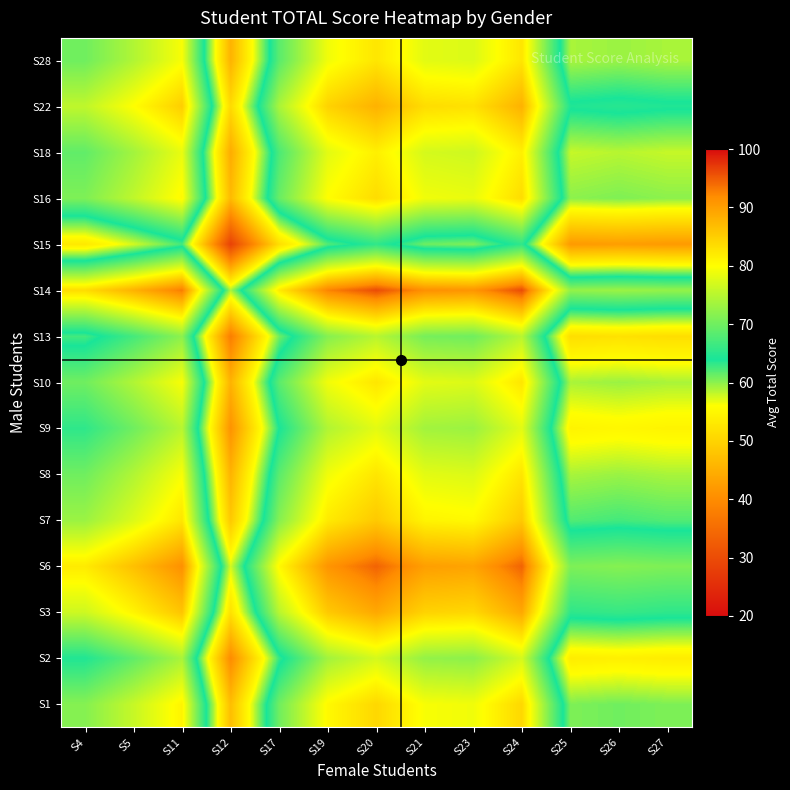

What is the total value across all series at S25?

892.5